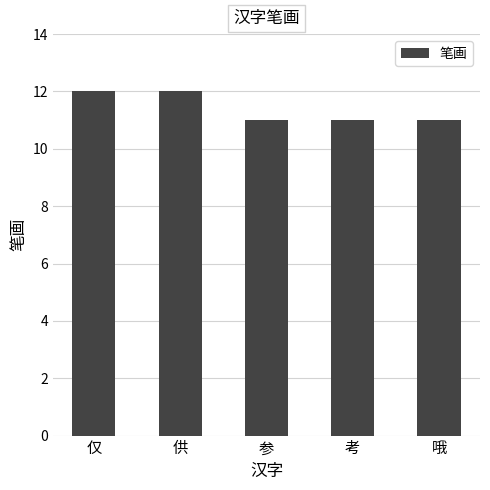

Approximately how many times larger is the value at 仅 compared to 参?

1.1